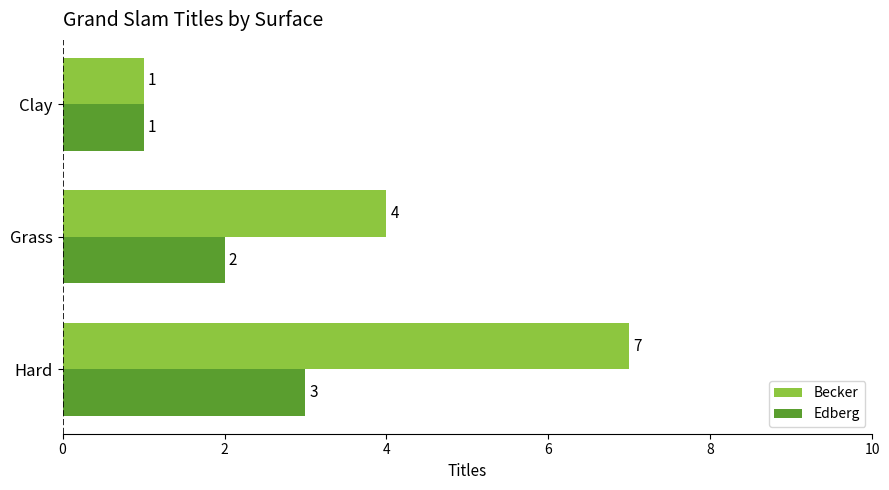

The value of Becker at Clay is 1. True or false?

True